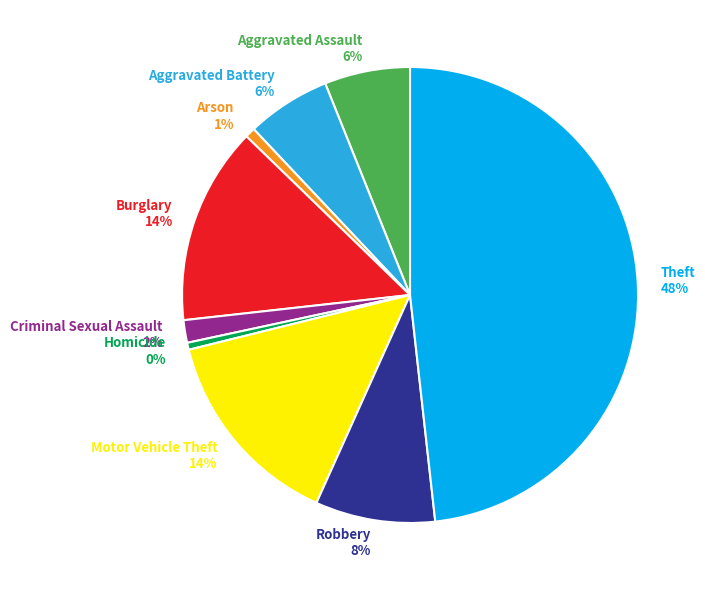

To the nearest percent, what is the difference between the largest and smallest slice percentages?

48%